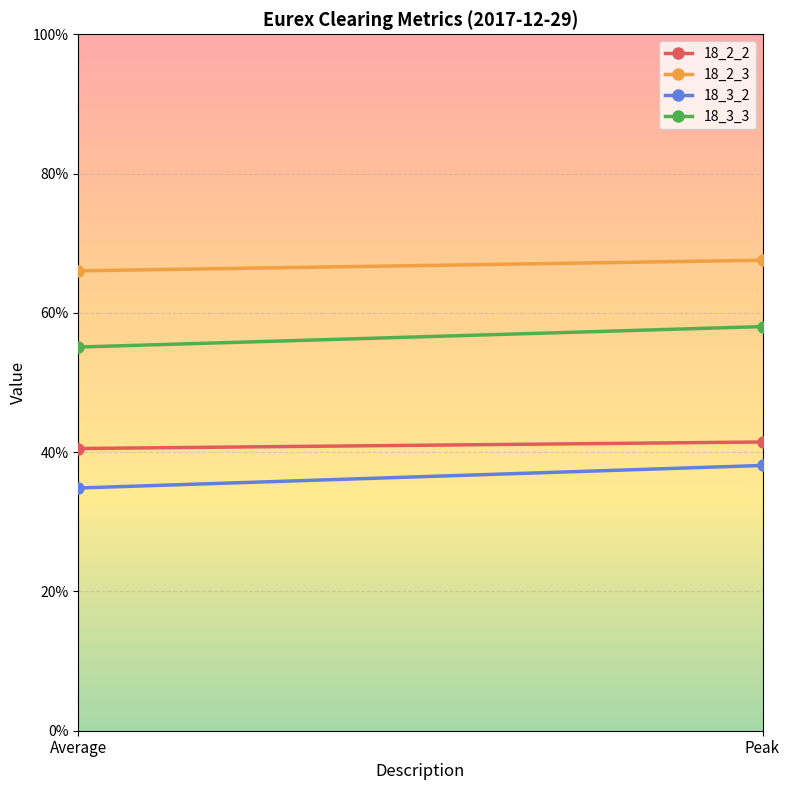

At Average, list the series in order from smallest to largest.

18_3_2, 18_2_2, 18_3_3, 18_2_3